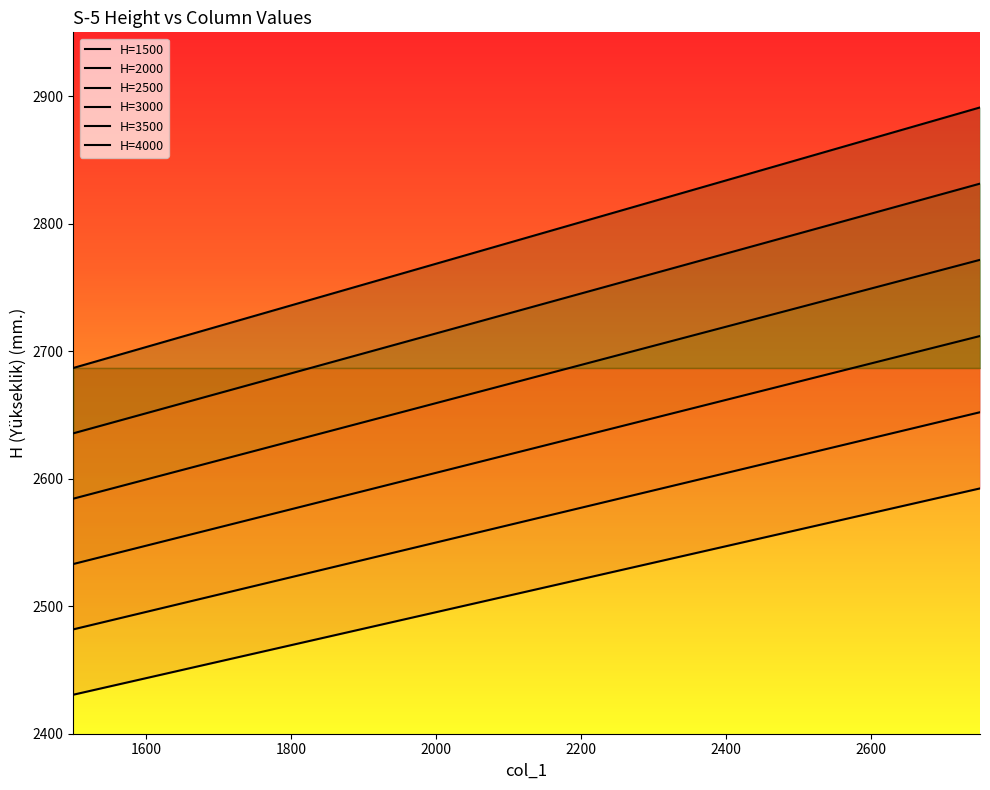

List the series in order of their peak value, highest first.

H=4000, H=3500, H=3000, H=2500, H=2000, H=1500